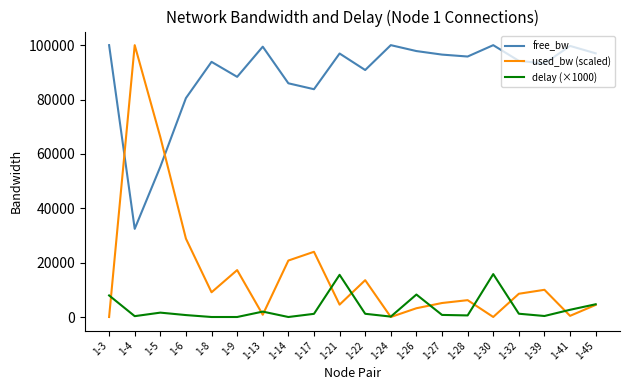

Rank the series by their average value, from lowest to highest.

delay (×1000), used_bw (scaled), free_bw